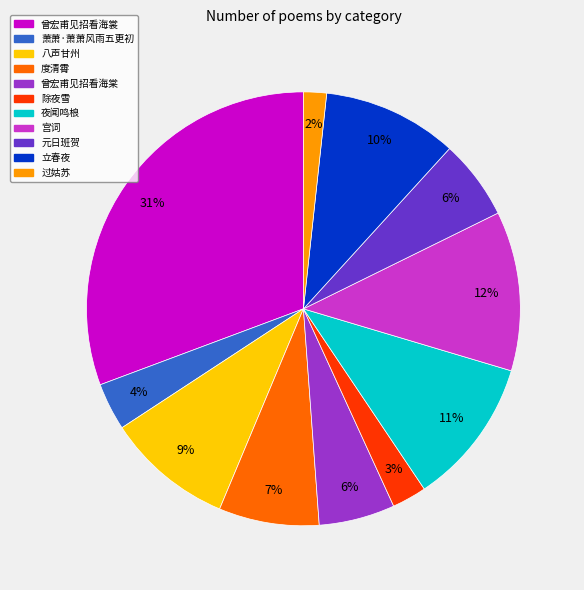

How many slices are in this pie chart?

11